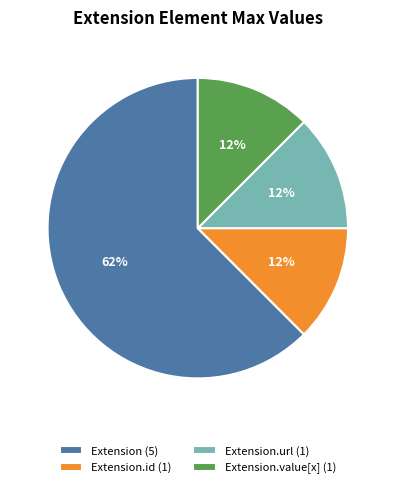

To the nearest percent, what is the average slice percentage?

25%